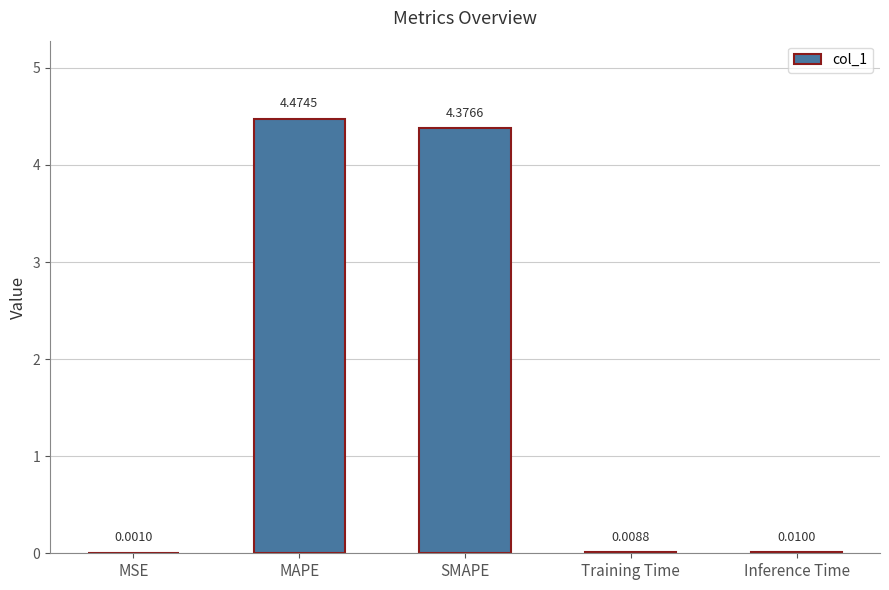

What is the sum of all values?

8.9